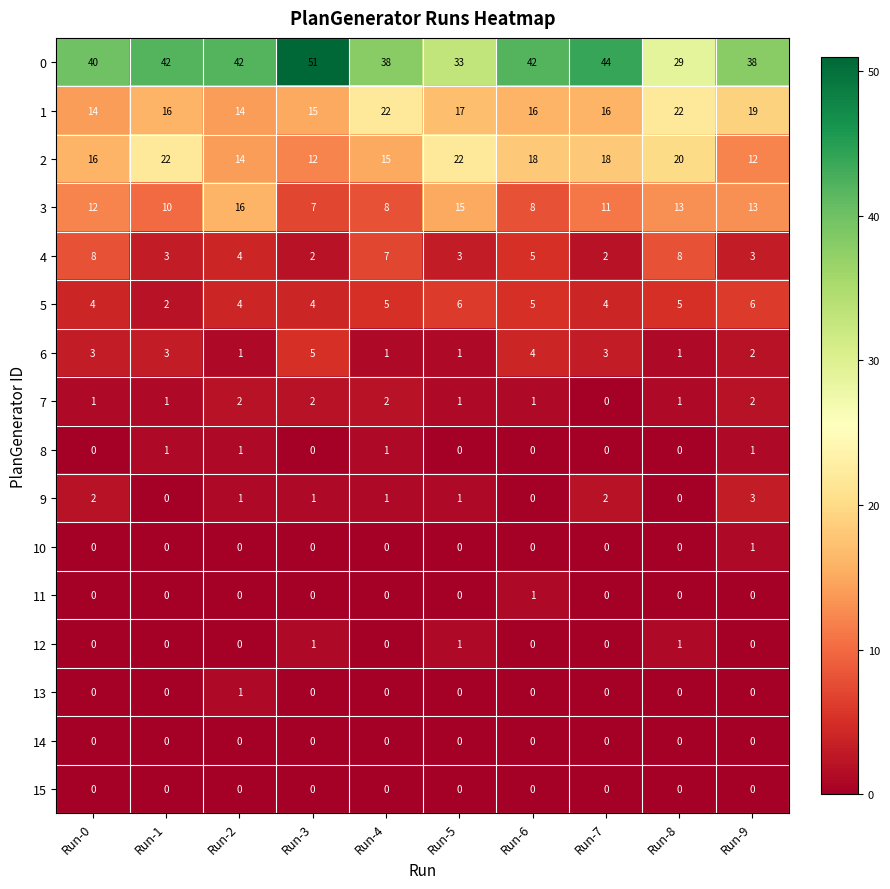

What is the sum of all 3 values?

113